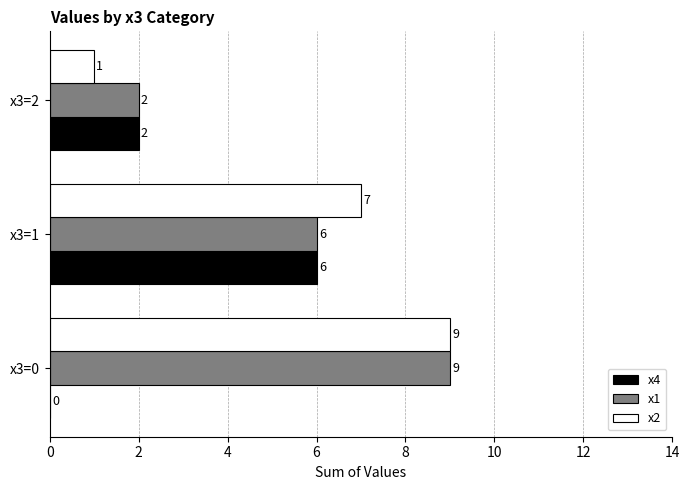

What is the approximate value of x2 at x3=0?

9